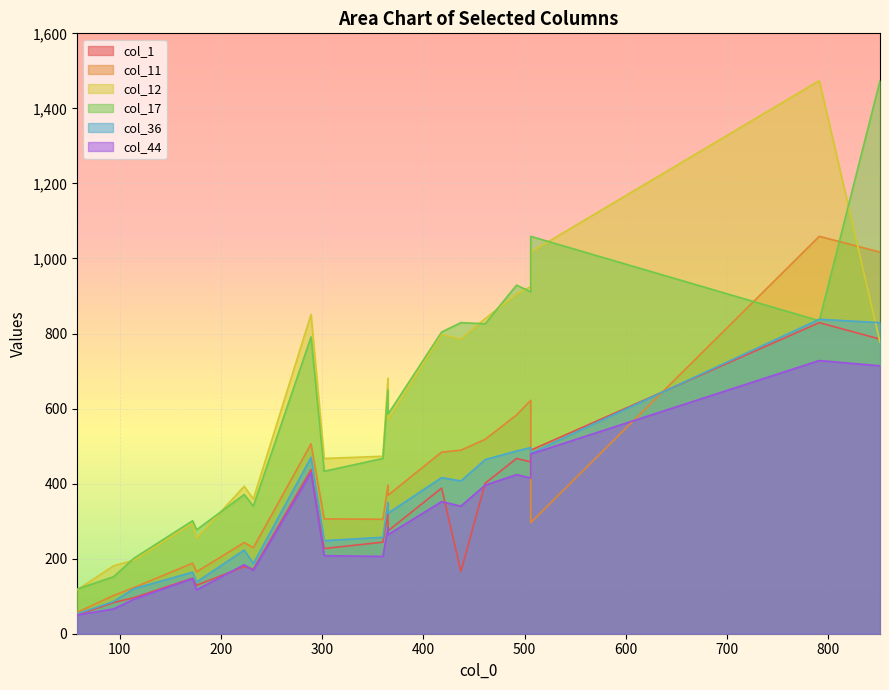

What is the sum of all col_11 values?

8057